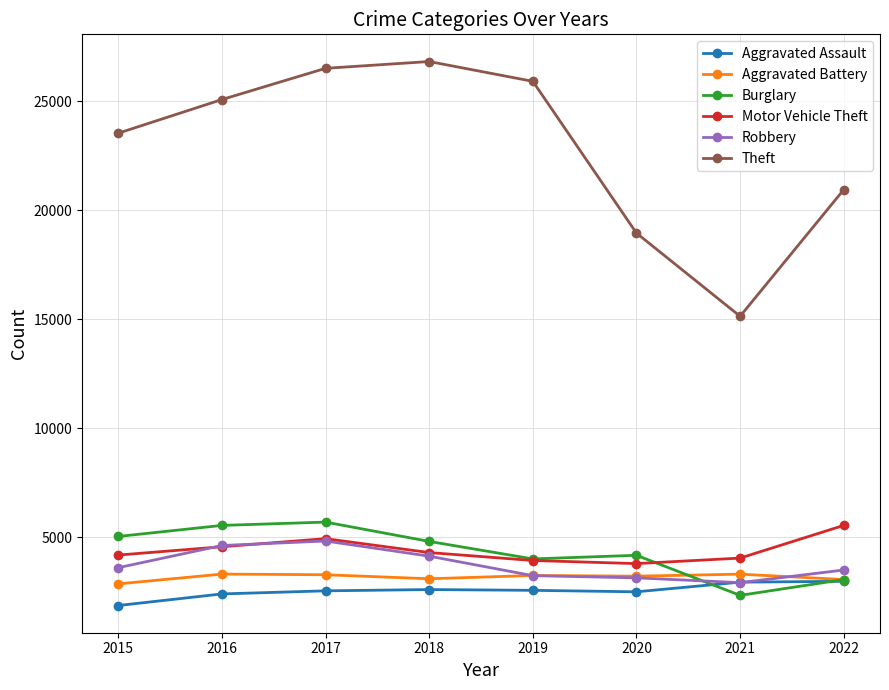

True or false: Motor Vehicle Theft has a value of 4937 at 2017.

True